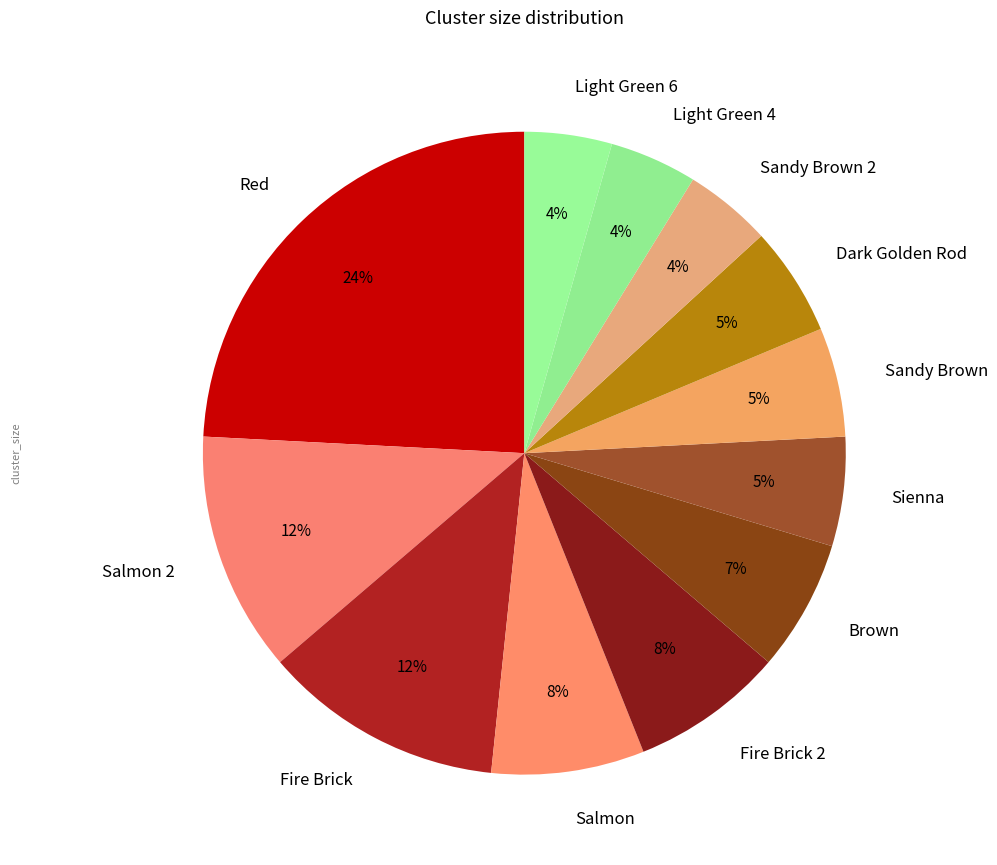

Between Dark Golden Rod and Sandy Brown 2, which is larger?

Dark Golden Rod